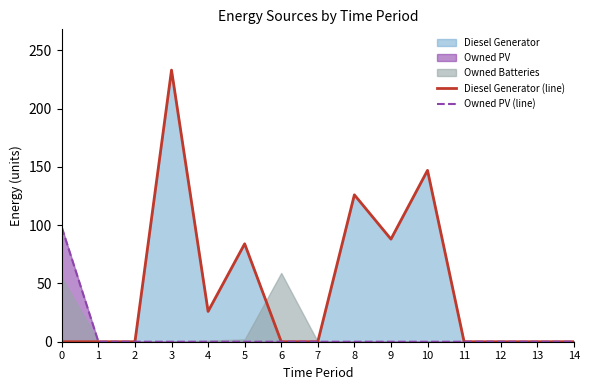

Which series has the widest spread of values?

Diesel Generator (line)